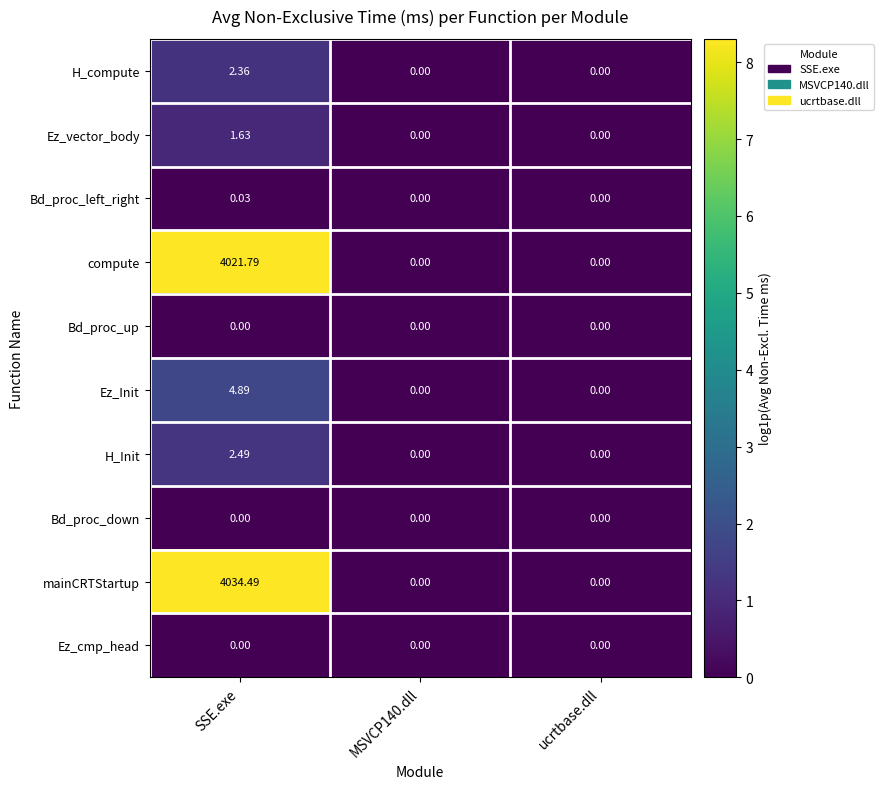

How many data points does each series have?

3